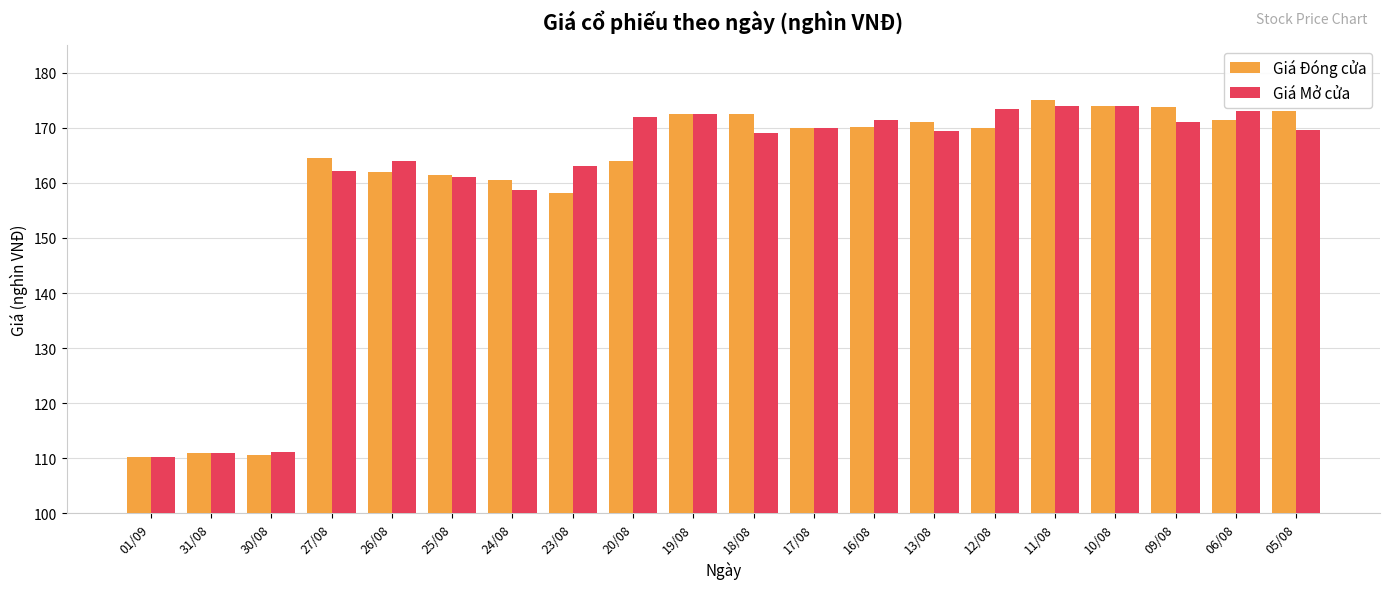

Rank the series at 26/08 from highest to lowest value.

Giá Mở cửa, Giá Đóng cửa